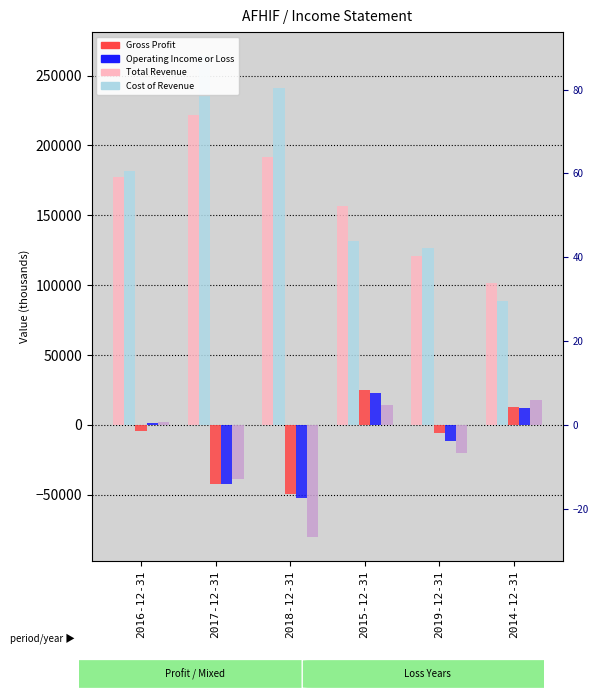

How many series are shown in this chart?

5